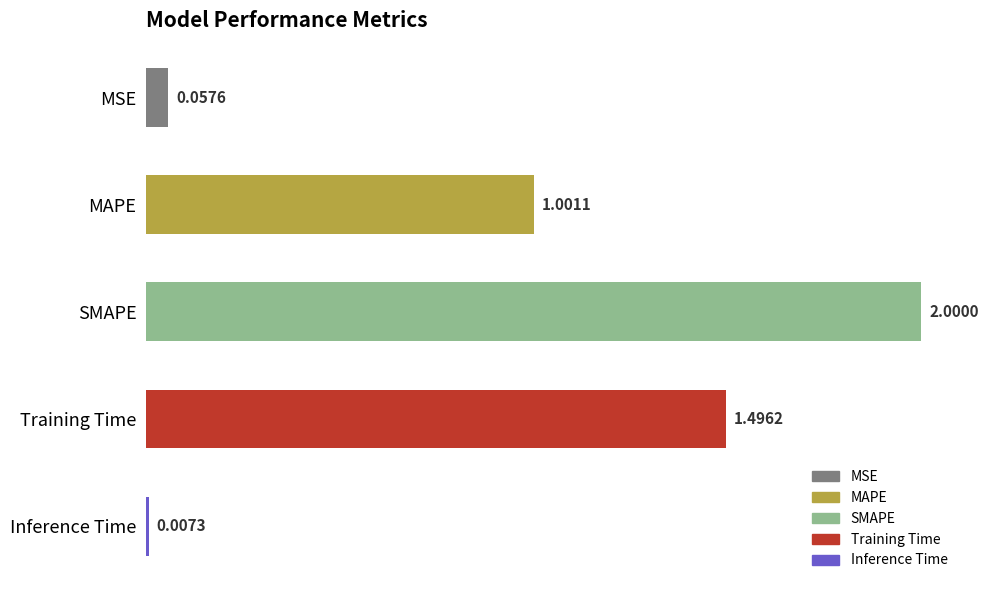

What is the maximum value shown in the chart?

2.0